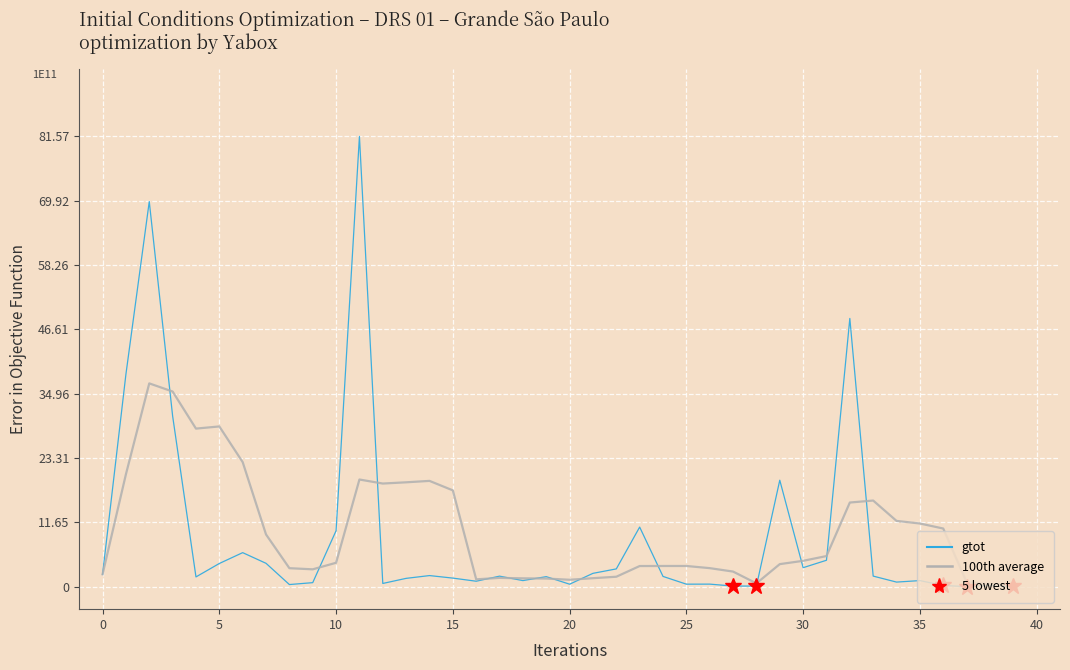

What is the difference between the maximum and minimum values in the 100th average series?

3650314666666.7